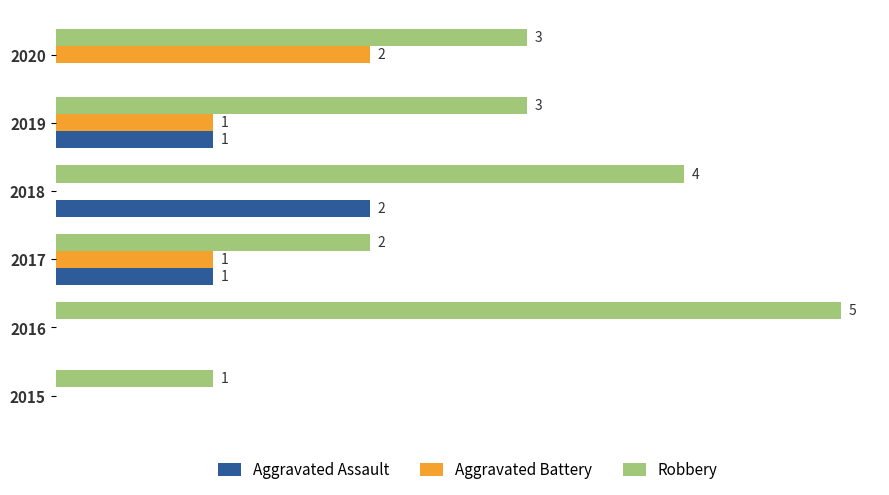

Is the value of Robbery at 2017 greater than the value of Aggravated Battery at 2018?

Yes